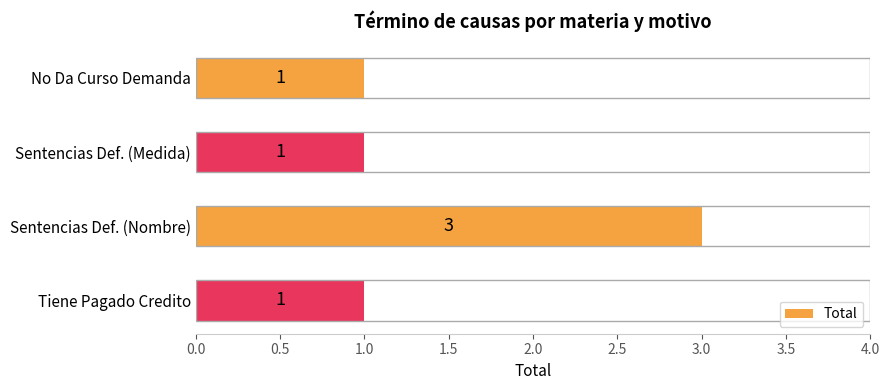

What position from the bottom is Tiene Pagado Credito?

1